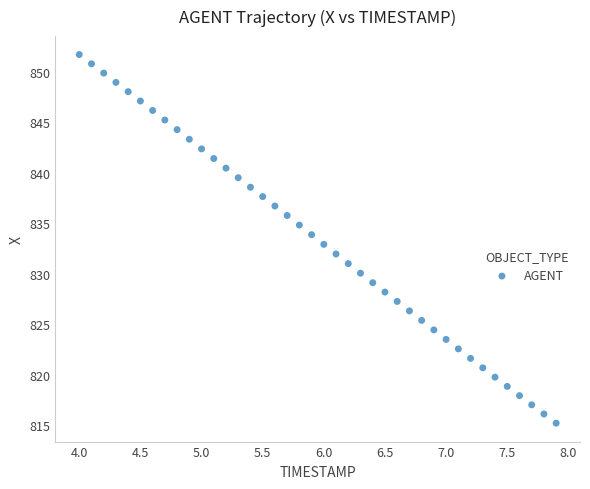

What is the range of X values (max minus min)?

3.9